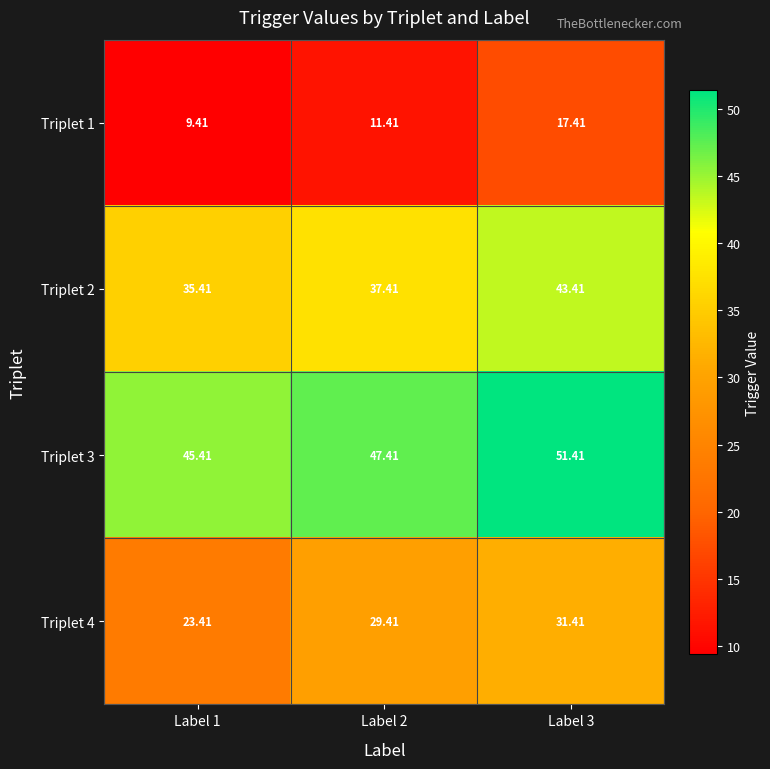

Count the number of categories in the chart.

3